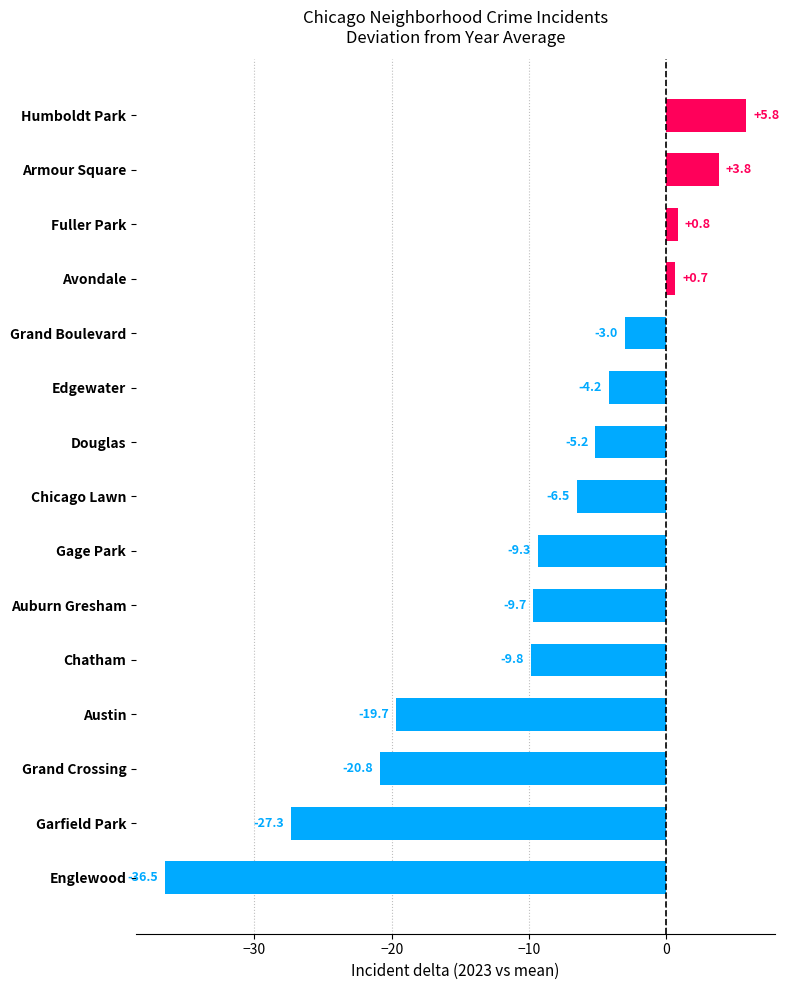

Reading top to bottom, what are all the values shown in this chart?

5.8	3.8	0.8	0.7	-3.0	-4.2	-5.2	-6.5	-9.3	-9.7	-9.8	-19.7	-20.8	-27.3	-36.5